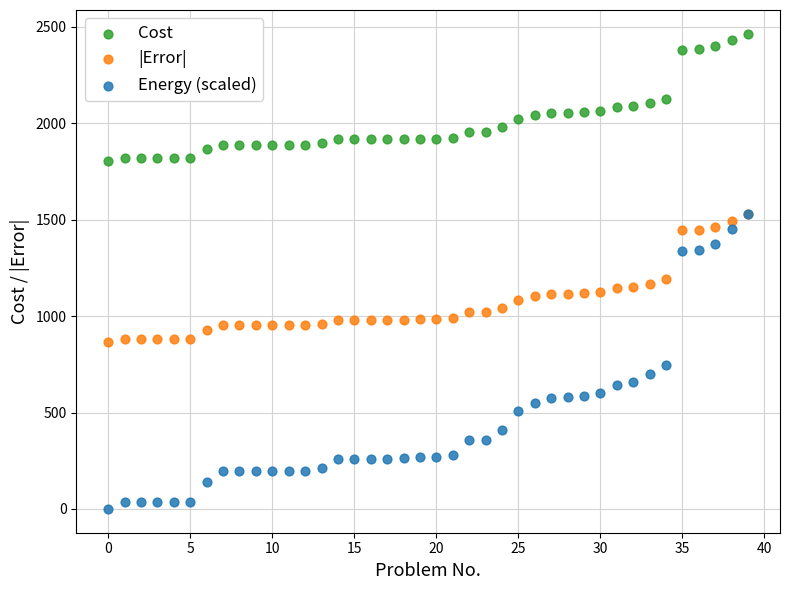

What are all the series names shown in the legend?

Cost, |Error|, Energy (scaled)